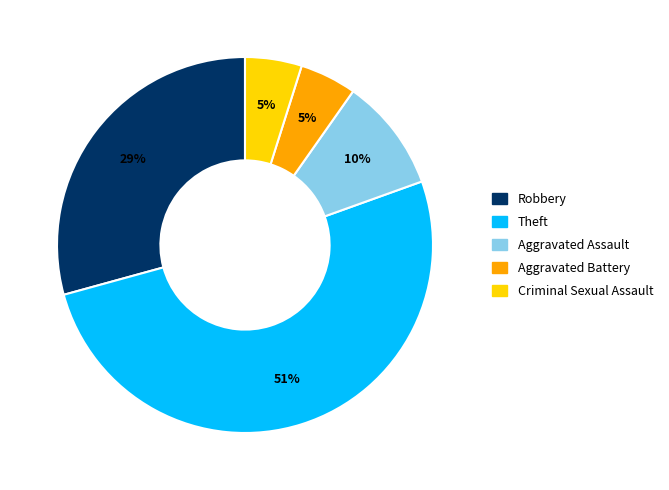

Count the number of slices in the pie.

5